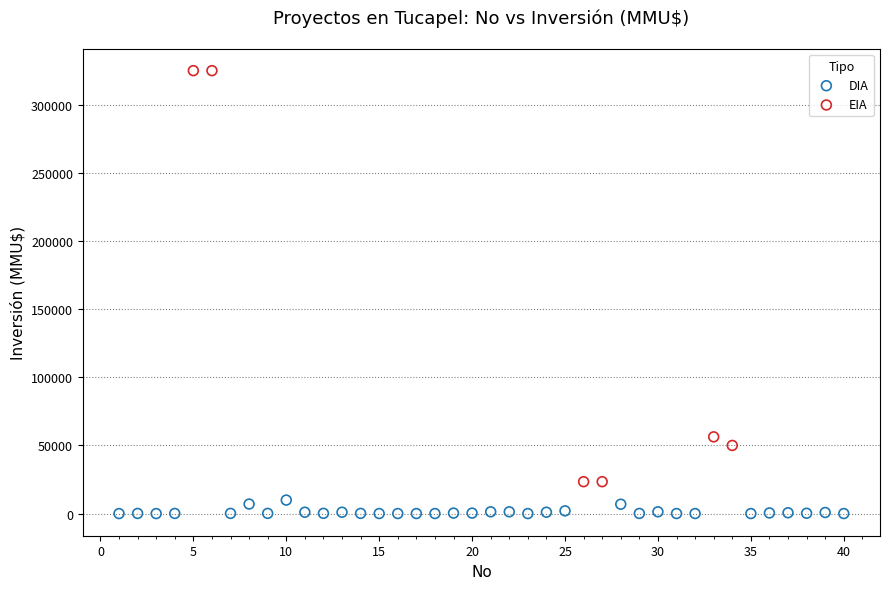

Which series has the largest Y range (max minus min)?

EIA